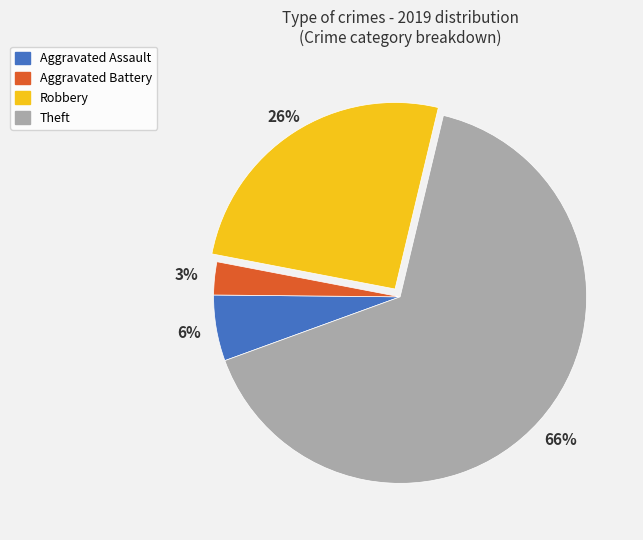

What is the smallest slice in the pie chart?

Aggravated Battery